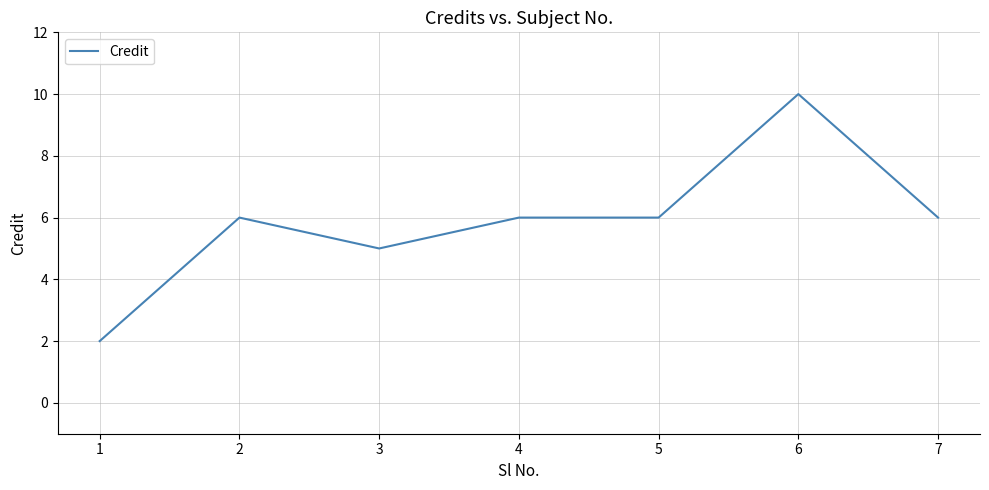

Where is the first local maximum?

2